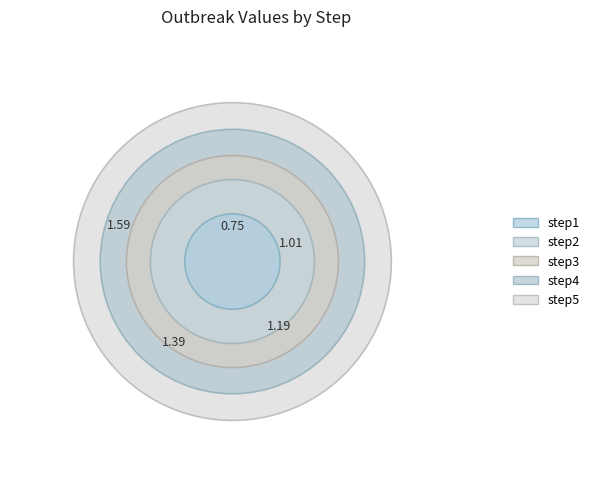

What percentage is the step2 slice, to the nearest percent?

17%